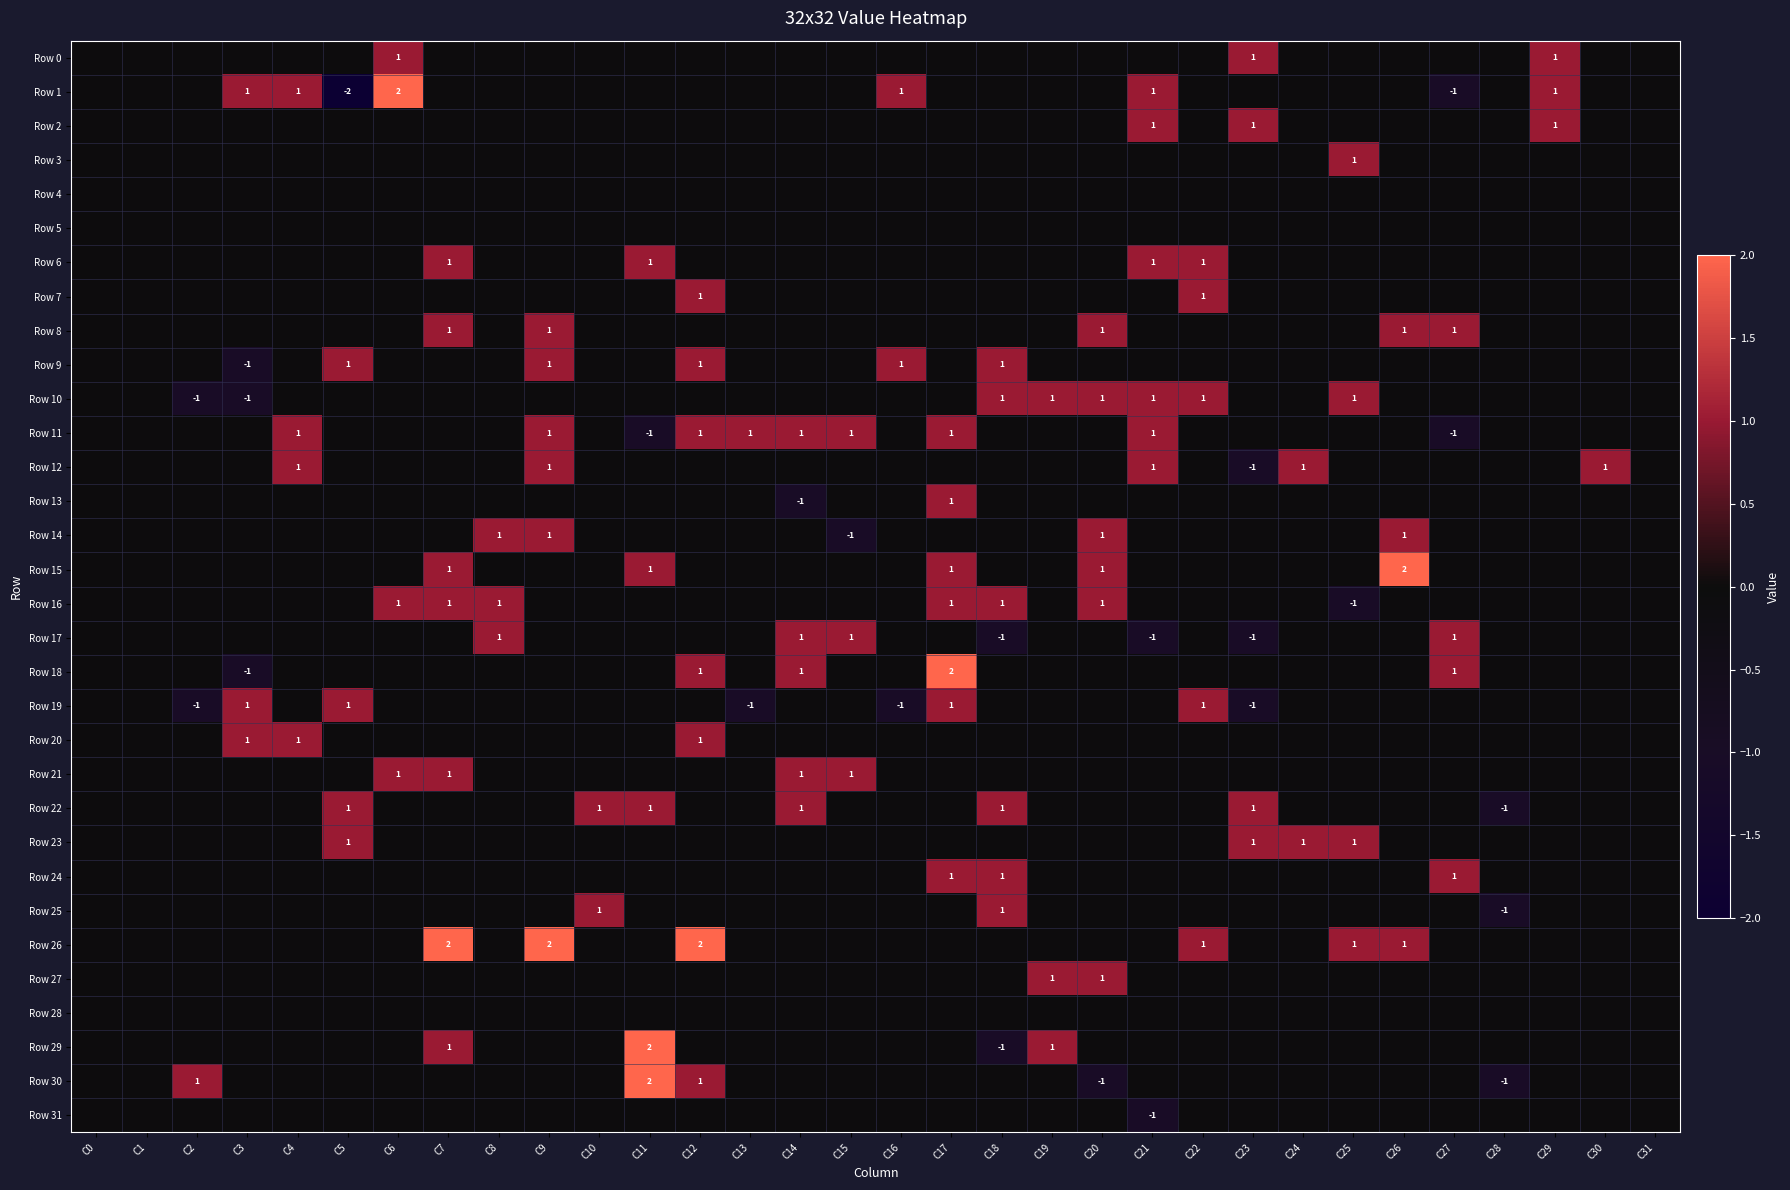

What is the spread (max minus min) of values at C5?

3